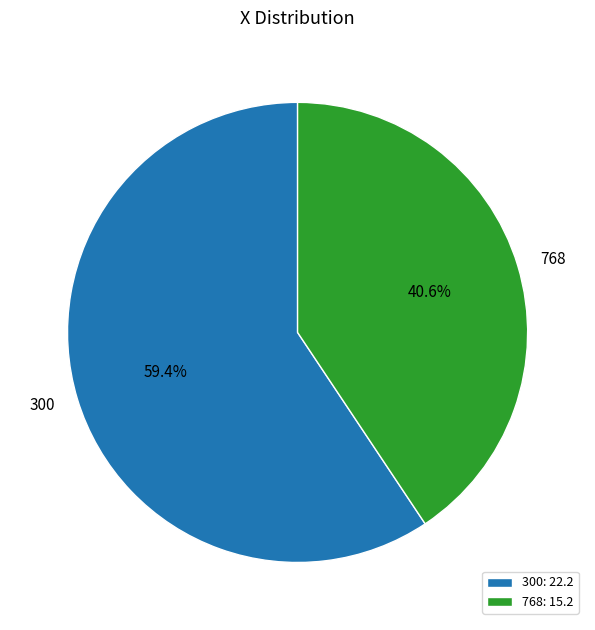

To the nearest percent, what is the difference between the 300 and 768 slice percentages?

19%